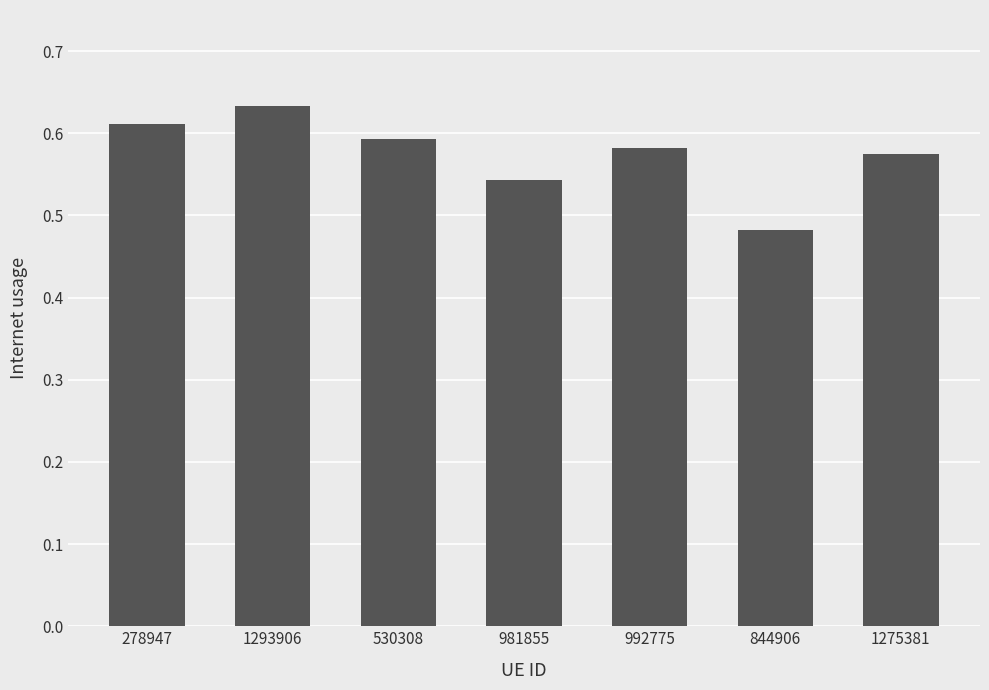

What is the label of the 2nd bar from the right?

844906